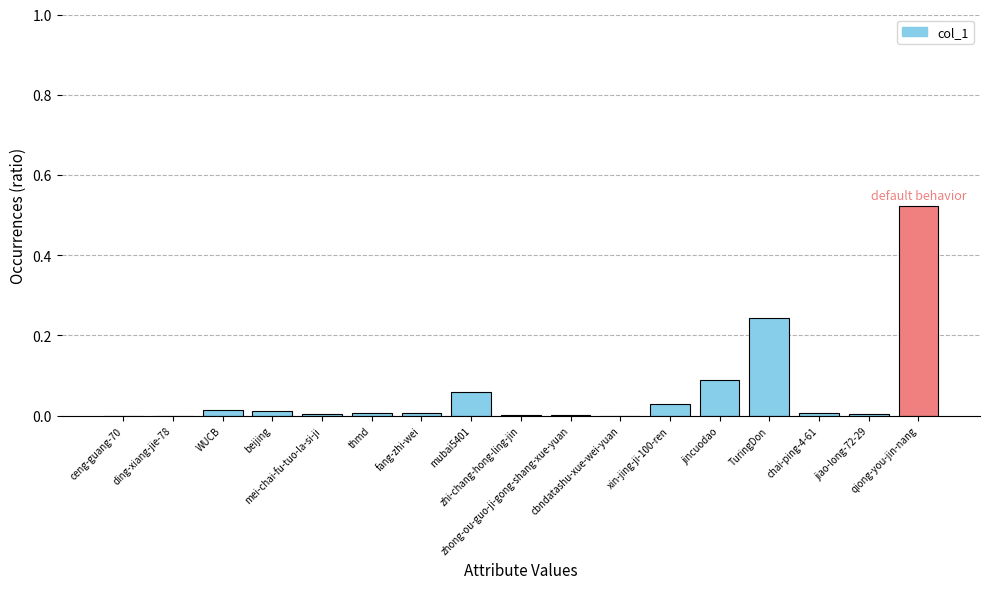

What is the change in value from mubai5401 to zhi-chang-hong-ling-jin?

-0.1